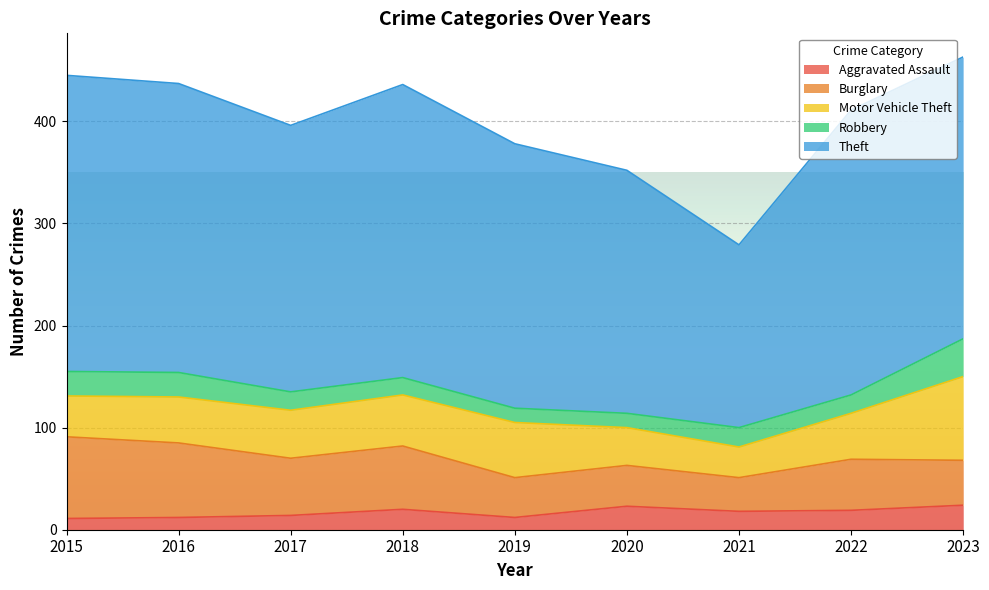

What is the average value of the Burglary series?

53